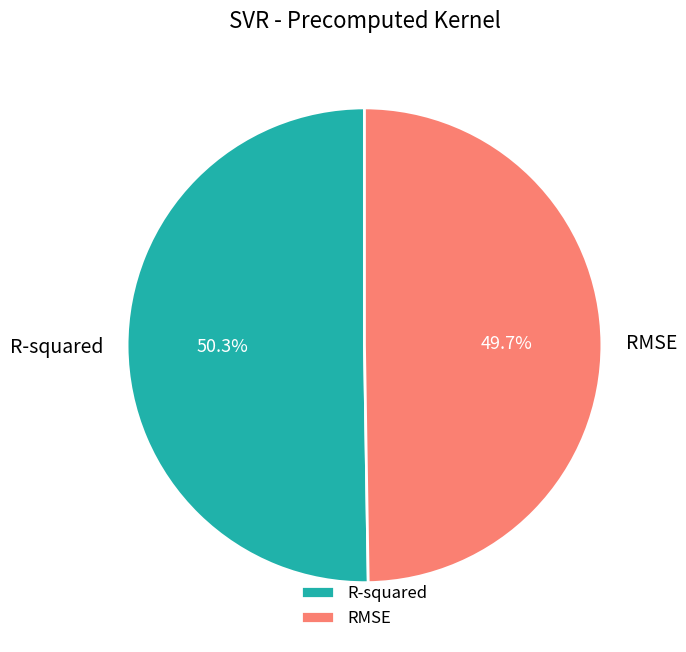

How many slices are in this pie chart?

2